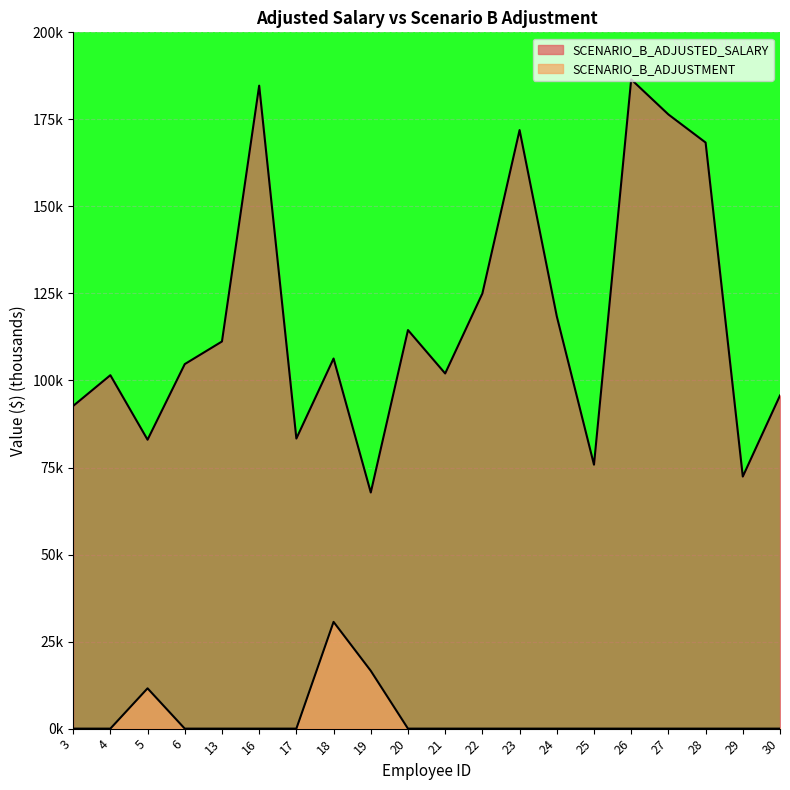

Reading left to right, extract all data points from this chart.

SCENARIO_B_ADJUSTED_SALARY: 3=92.7	4=101.5	5=83.0	6=104.7	13=111.2	16=184.7	17=83.3	18=106.3	19=67.8	20=114.5	21=102.0	22=125.0	23=171.9	24=118.4	25=75.8	26=186.5	27=176.4	28=168.3	29=72.4	30=95.7
SCENARIO_B_ADJUSTMENT: 3=0.0	4=0.0	5=11.6	6=0.0	13=0.0	16=0.0	17=0.0	18=30.7	19=16.6	20=0.0	21=0.0	22=0.0	23=0.0	24=0.0	25=0.0	26=0.0	27=0.0	28=0.0	29=0.0	30=0.0